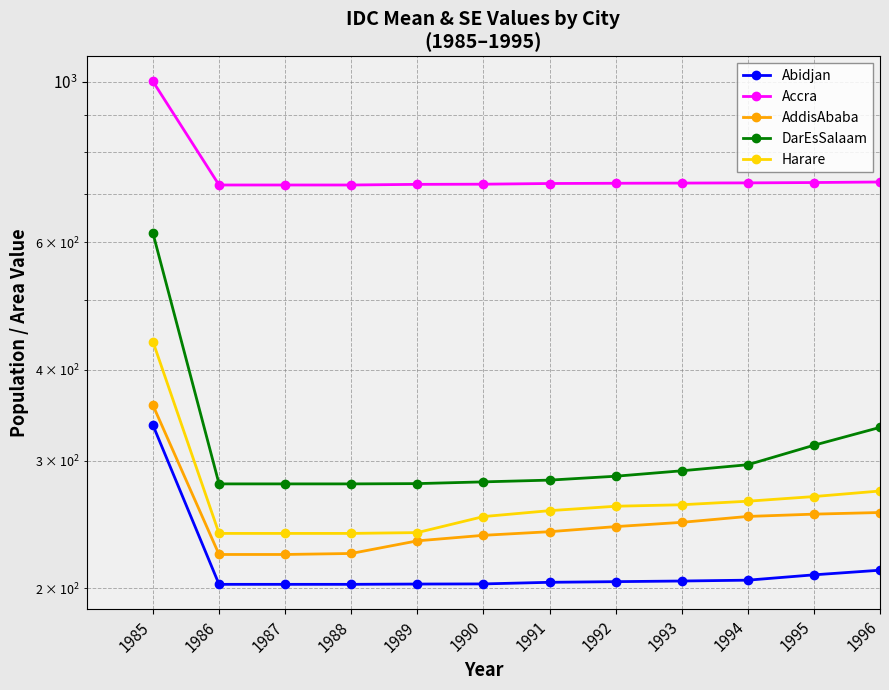

At which label is Abidjan closest to 269?

1996